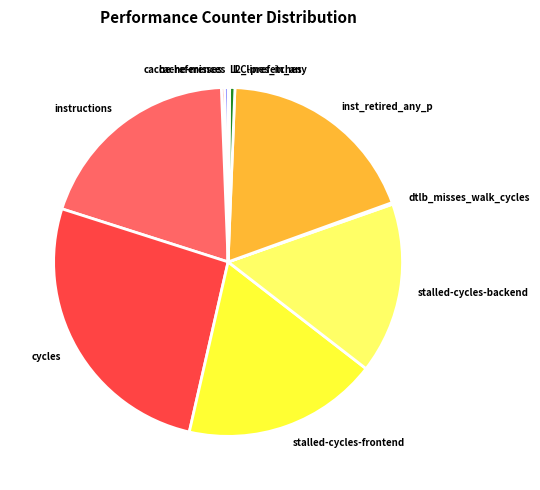

Is there any slice that represents more than half of the pie?

No